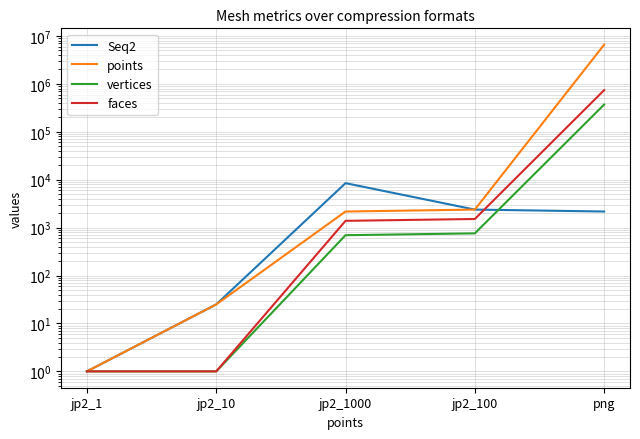

True or false: vertices has a value of 1 at jp2_1.

True